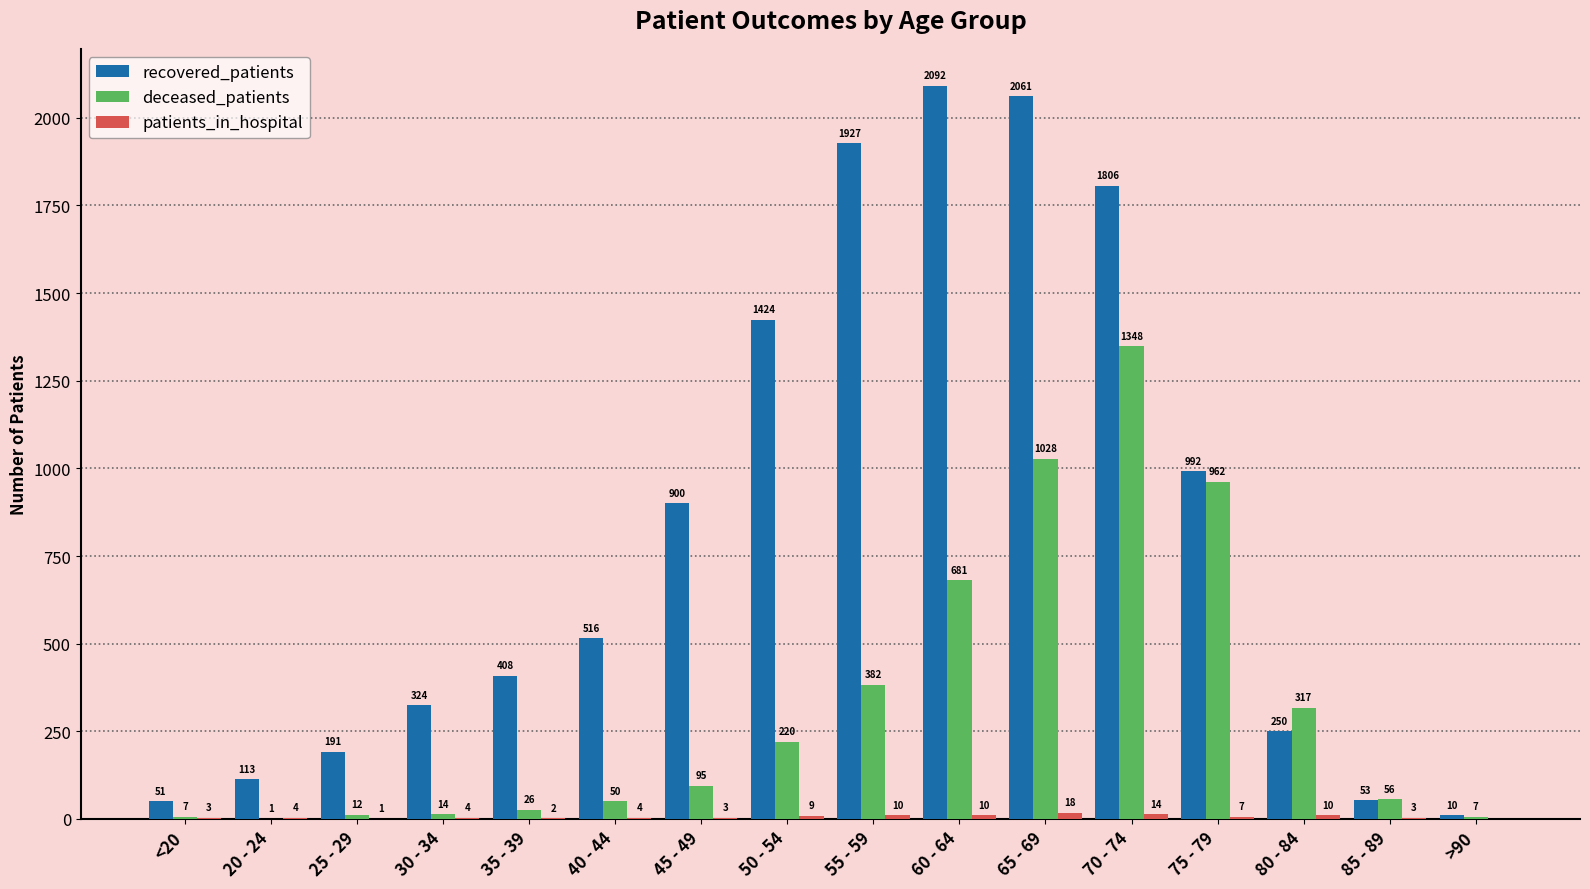

Is it true that recovered_patients equals 2996 at 55 - 59?

False